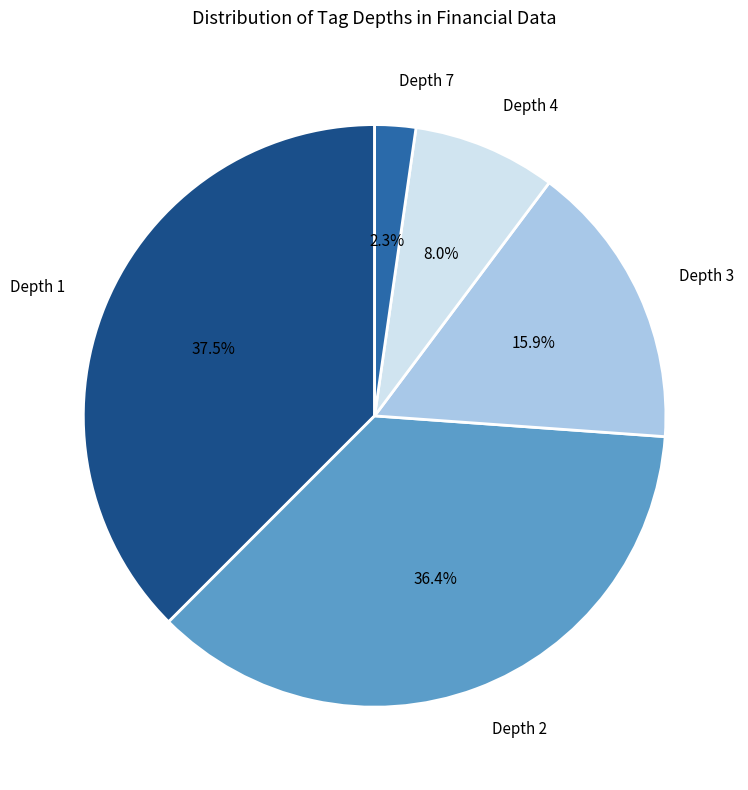

Is it true that Depth 4 is 14% of the pie?

False